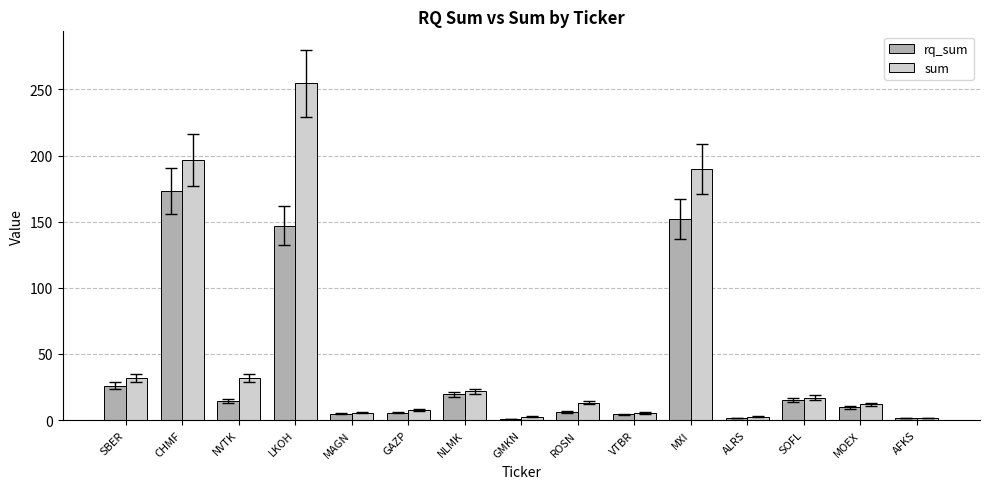

What is the sum of all sum values?

793.4